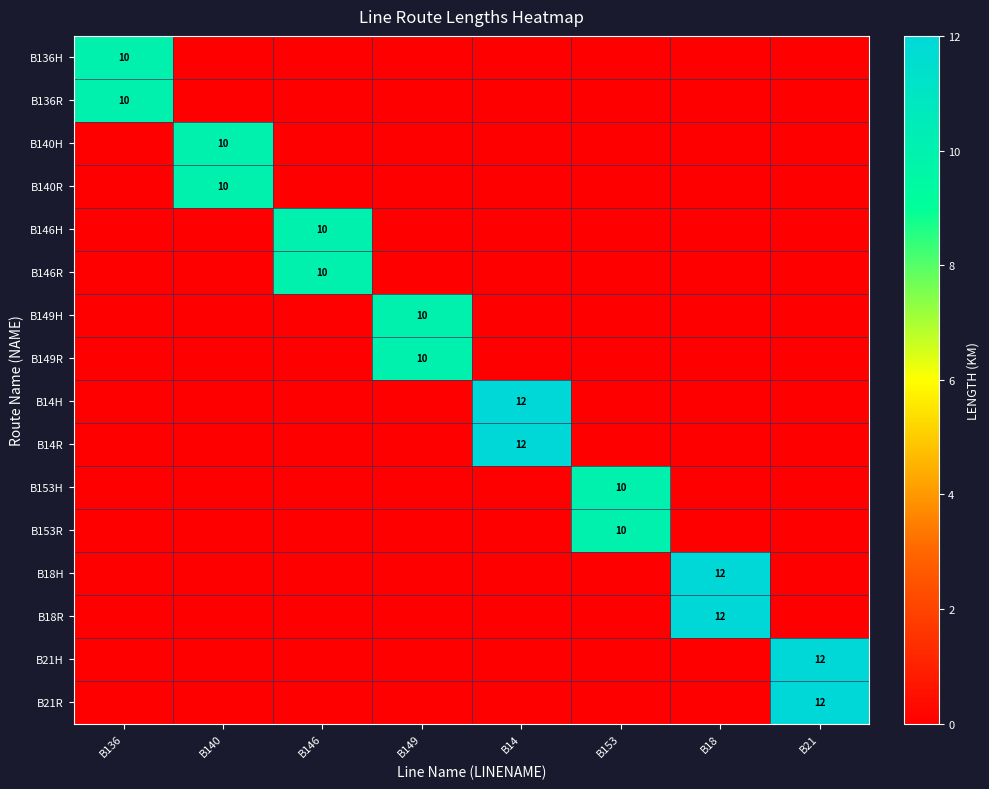

The B153H series shows 4 at B21. True or false?

False